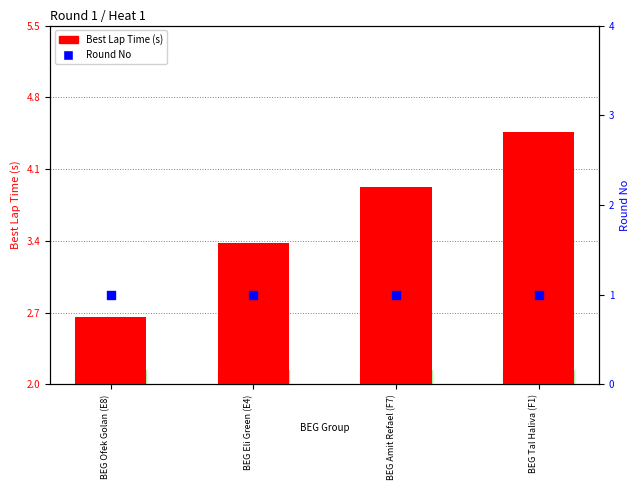

Which series has the largest total across all categories?

Best Lap Time (s)